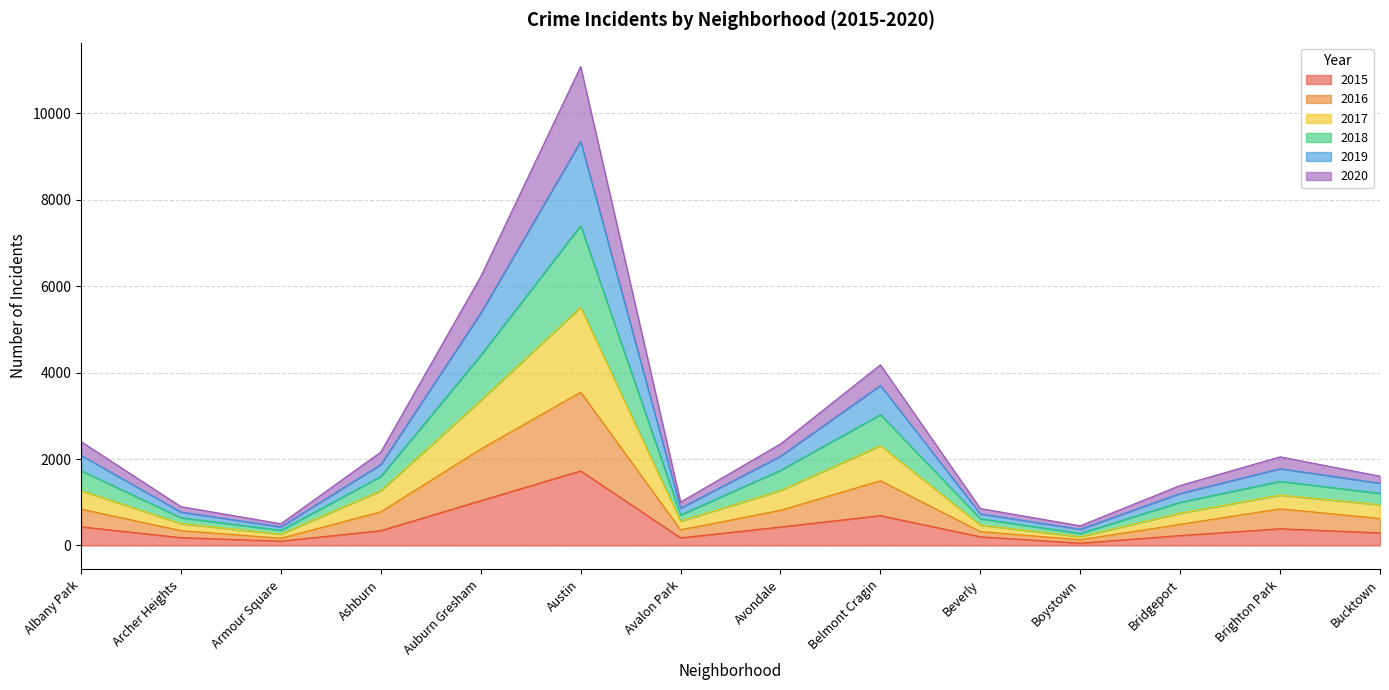

What is the total value across all series at Brighton Park?

2051